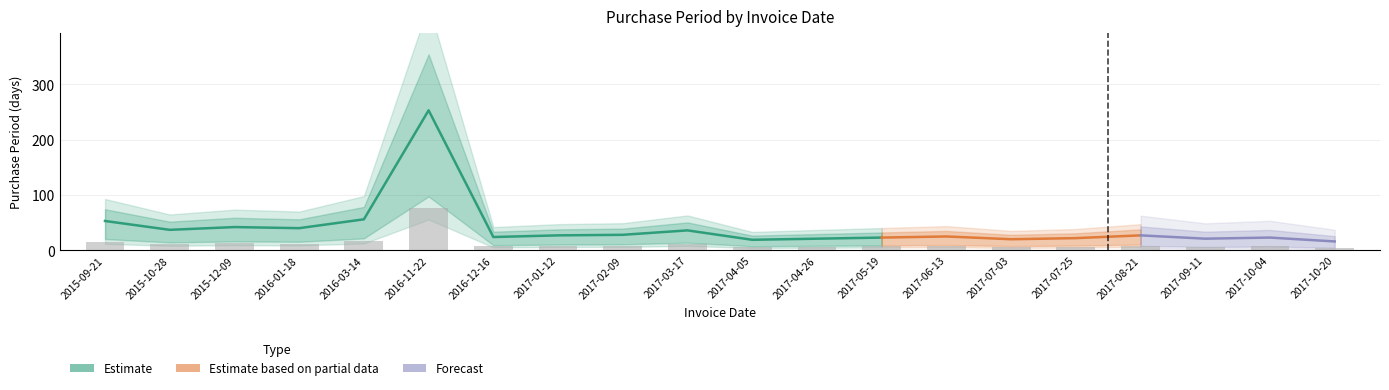

Reading left to right, transcribe all the data shown in this chart.

2015-09-21=15.9	2015-10-28=11.1	2015-12-09=12.6	2016-01-18=12.0	2016-03-14=16.8	2016-11-22=75.9	2016-12-16=7.2	2017-01-12=8.1	2017-02-09=8.4	2017-03-17=10.8	2017-04-05=5.7	2017-04-26=6.3	2017-05-19=6.9	2017-06-13=7.5	2017-07-03=6.0	2017-07-25=6.6	2017-08-21=8.1	2017-09-11=6.3	2017-10-04=6.9	2017-10-20=4.8